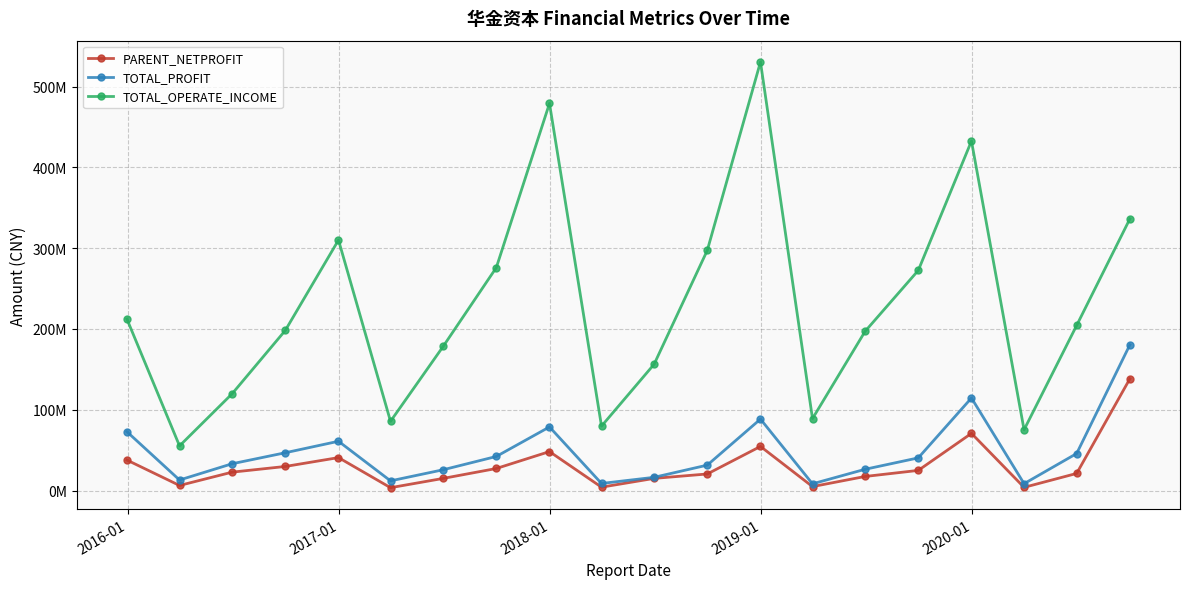

Is this an area chart (filled region under the line)?

No